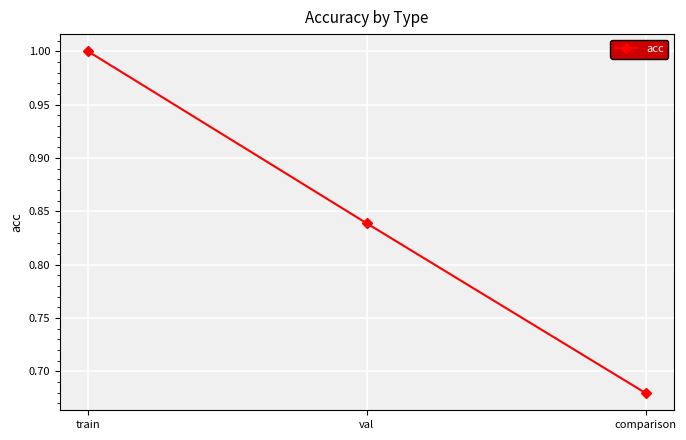

What position from the right is comparison?

1